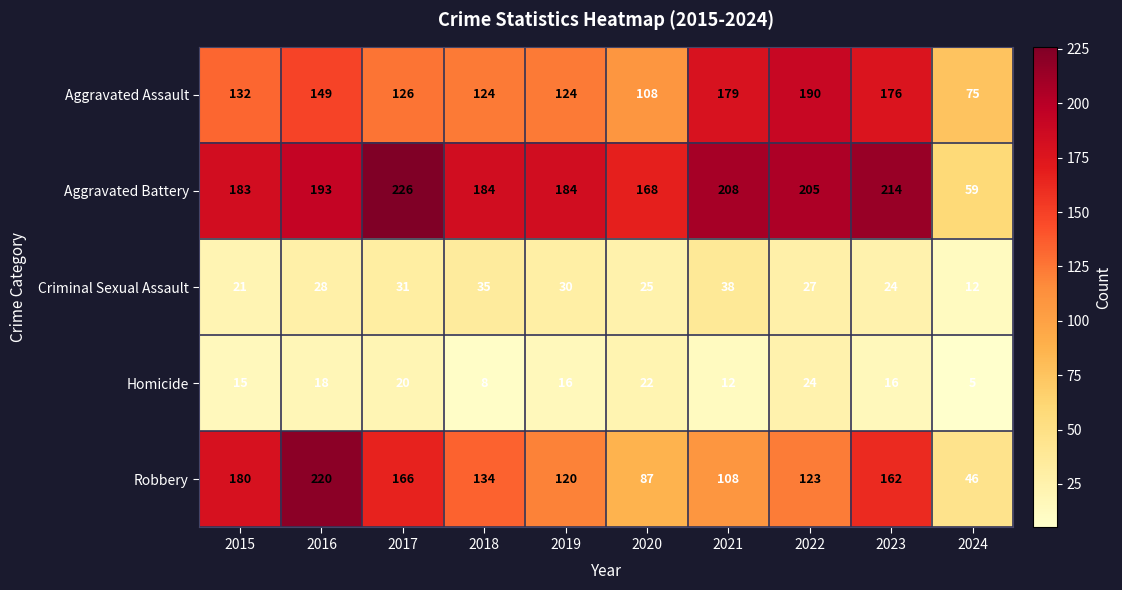

The value of Aggravated Assault at 2019 is 188. True or false?

False